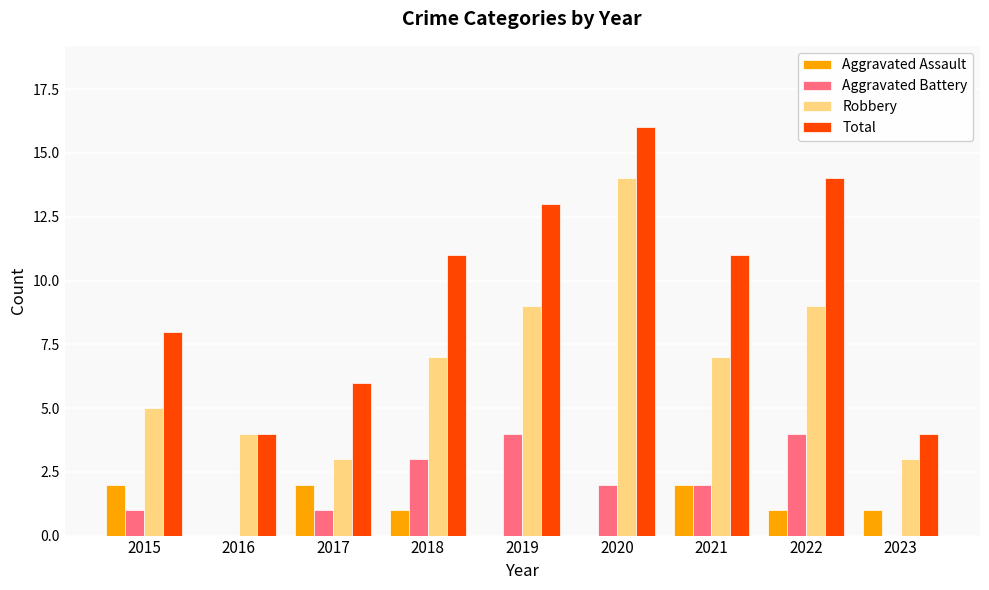

Does the chart contain stacked bars?

No